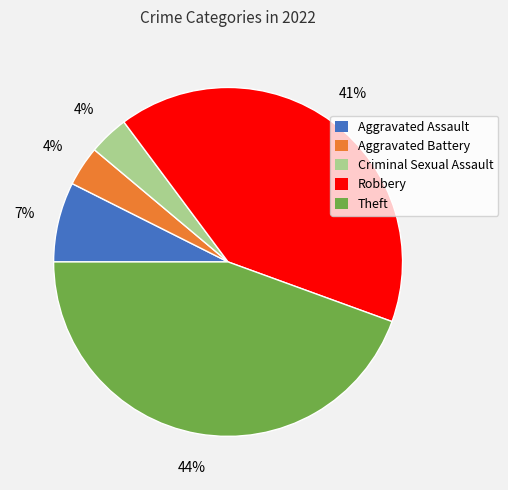

Do Aggravated Battery and Theft together represent more than half of the pie?

No